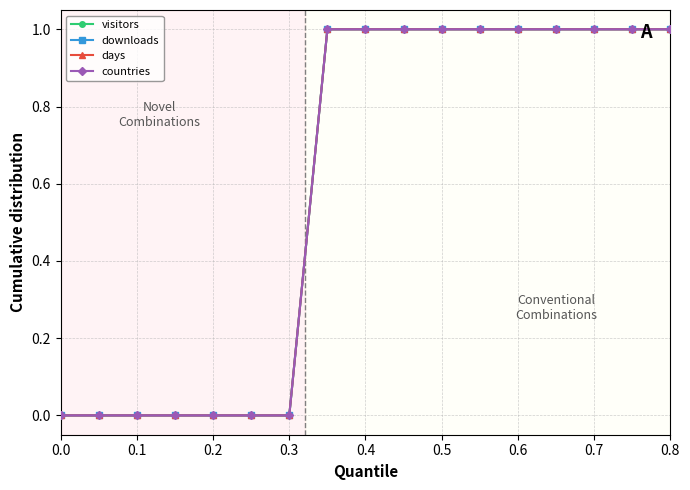

Does the chart have visible grid lines?

Yes